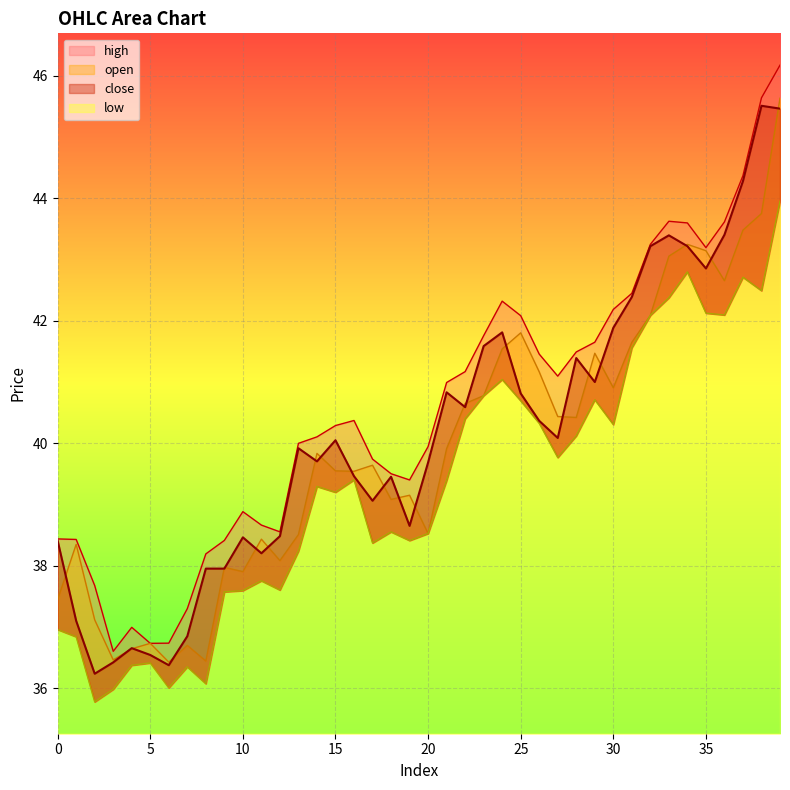

Which series has the widest spread of values?

high